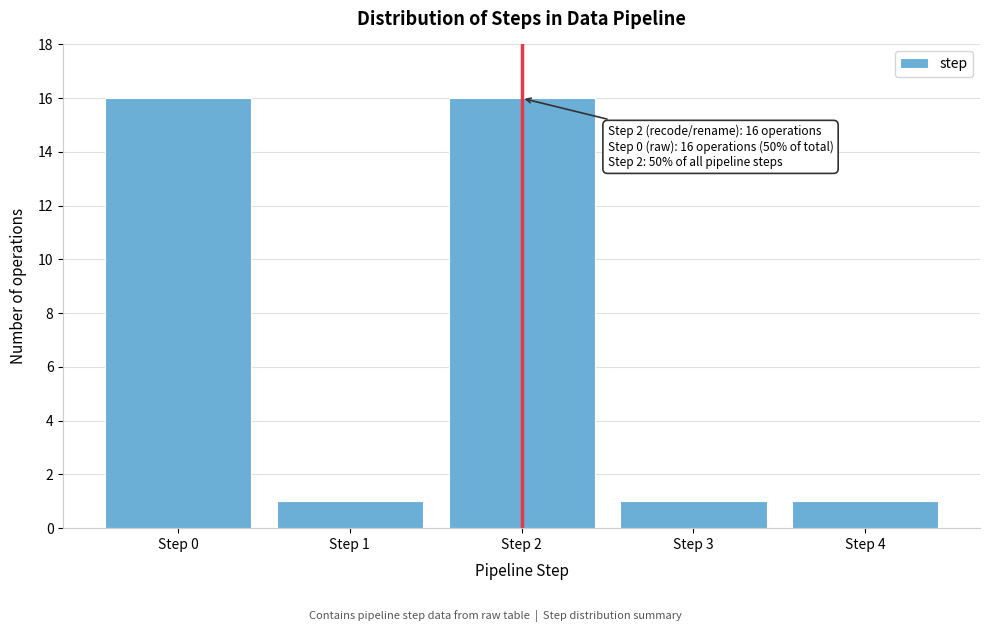

Reading left to right, what are all the values shown in this chart?

Step 0=16	Step 1=1	Step 2=16	Step 3=1	Step 4=1